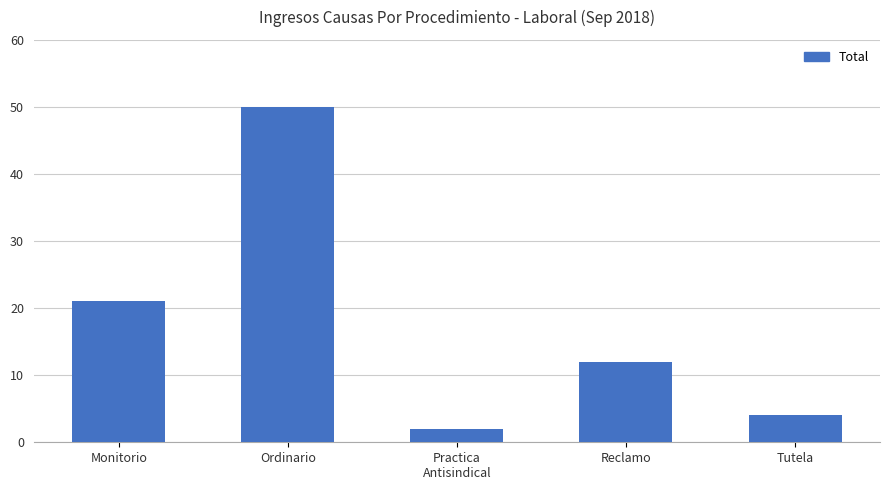

At which label does the data first exceed 12?

Monitorio